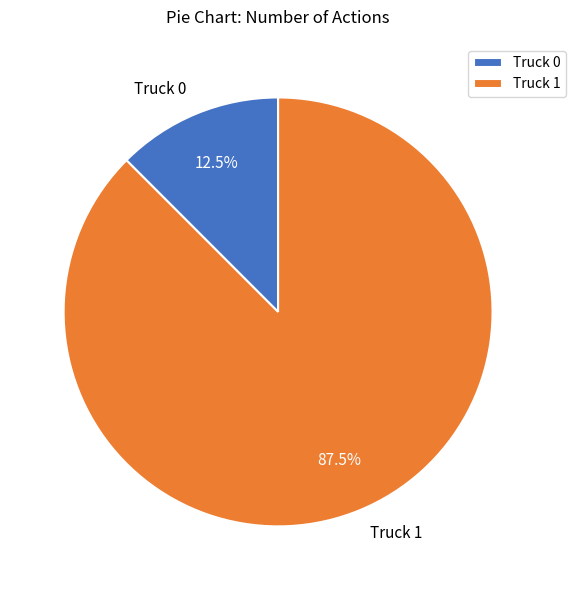

Between Truck 1 and Truck 0, which is larger?

Truck 1